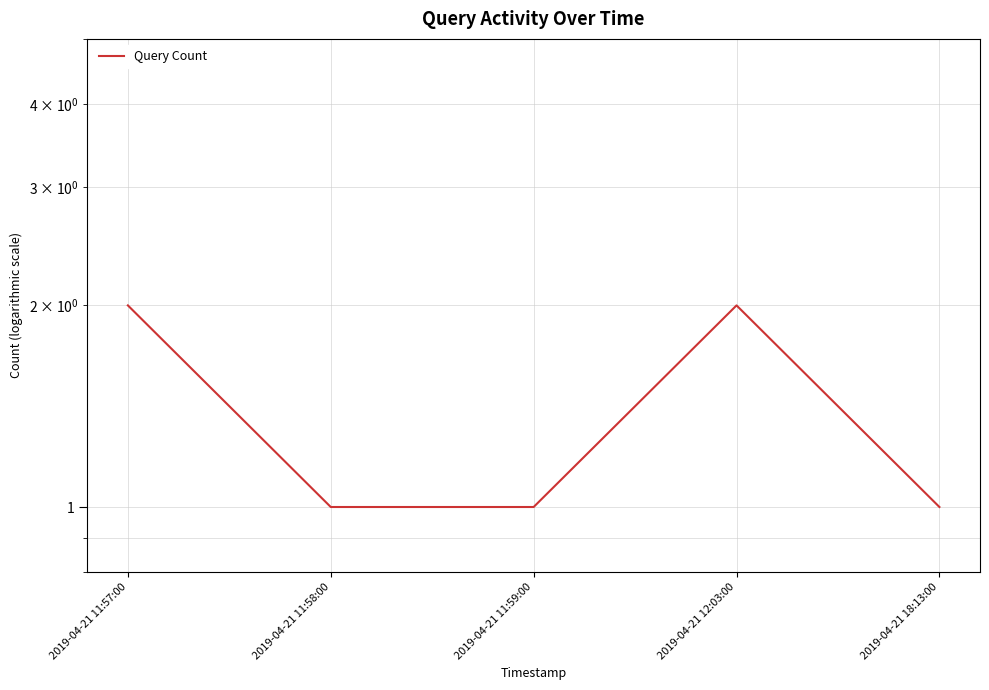

What position from the right is 2019-04-21 12:03:00?

2